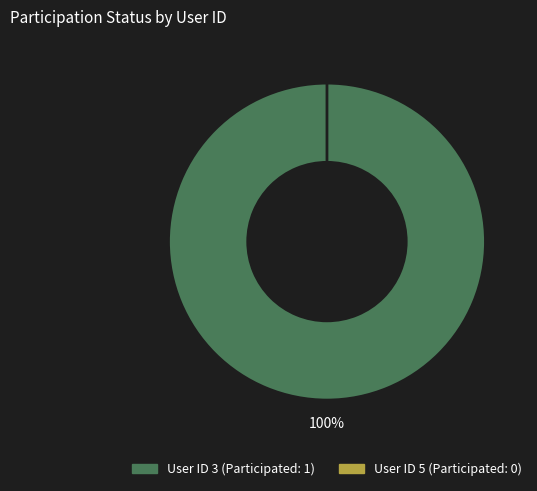

What percentage is NOT represented by 5?

100.0%